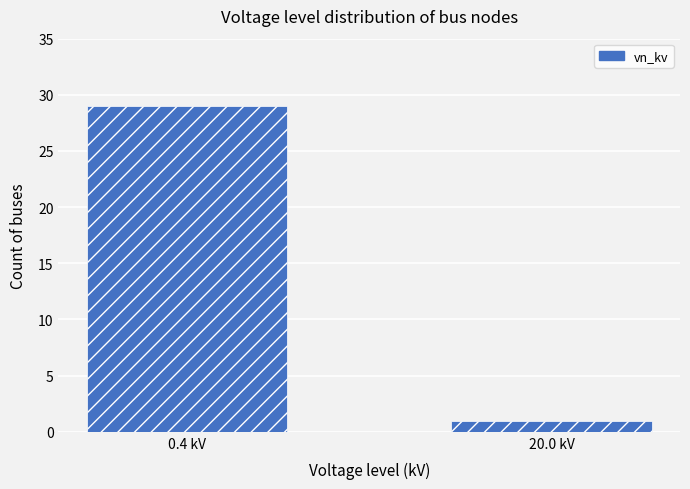

Which has a higher value, 0.4 kV or 20.0 kV?

0.4 kV